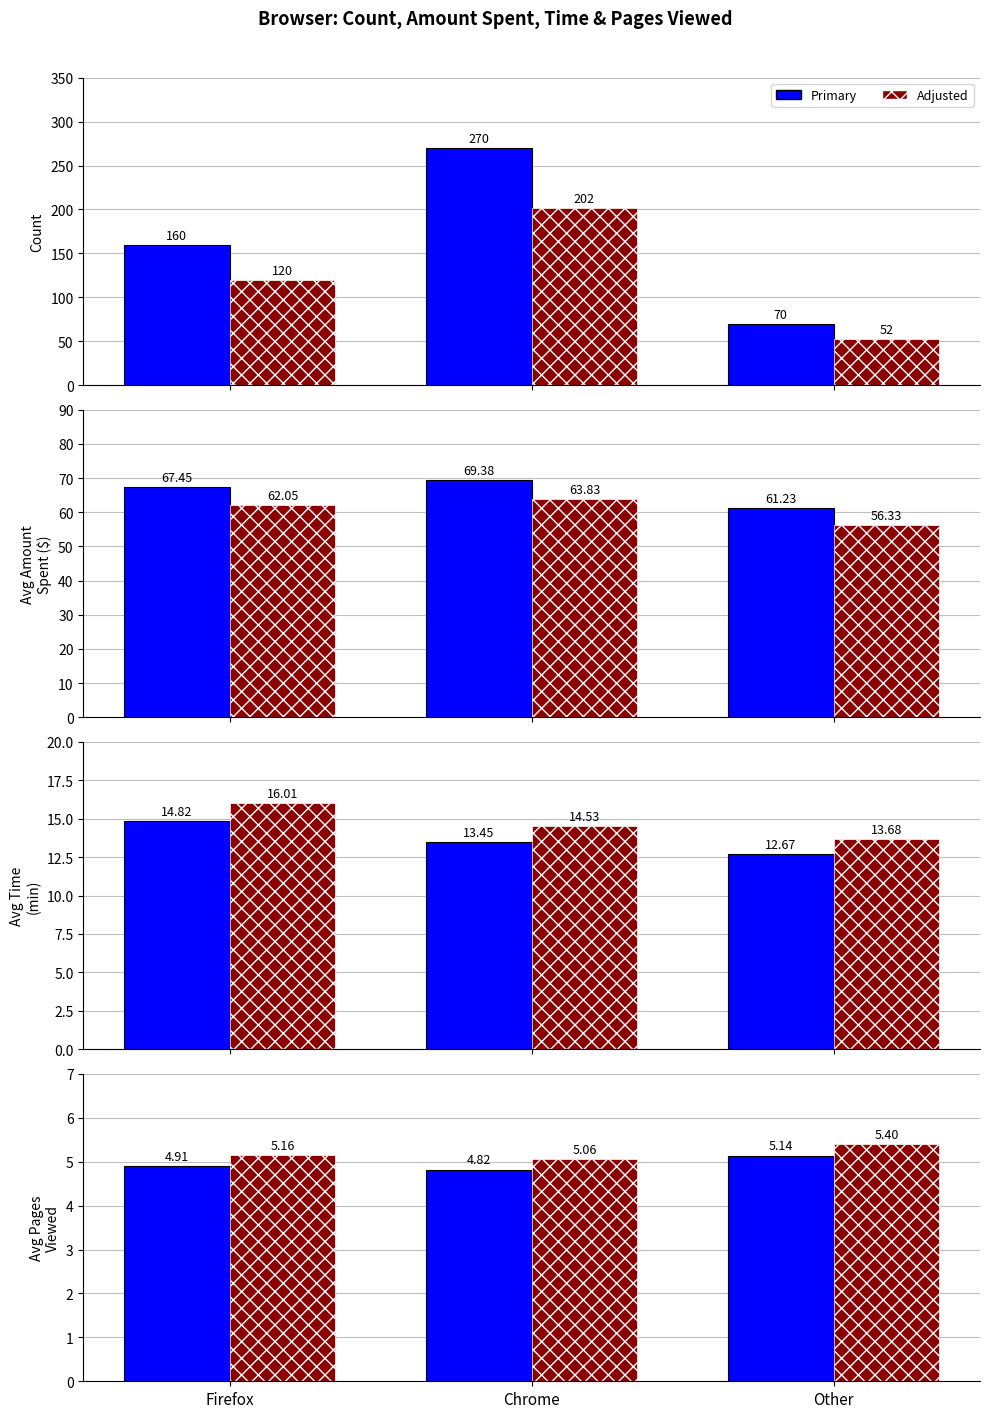

The value of Avg Pages Viewed at Chrome is 4.8. True or false?

True